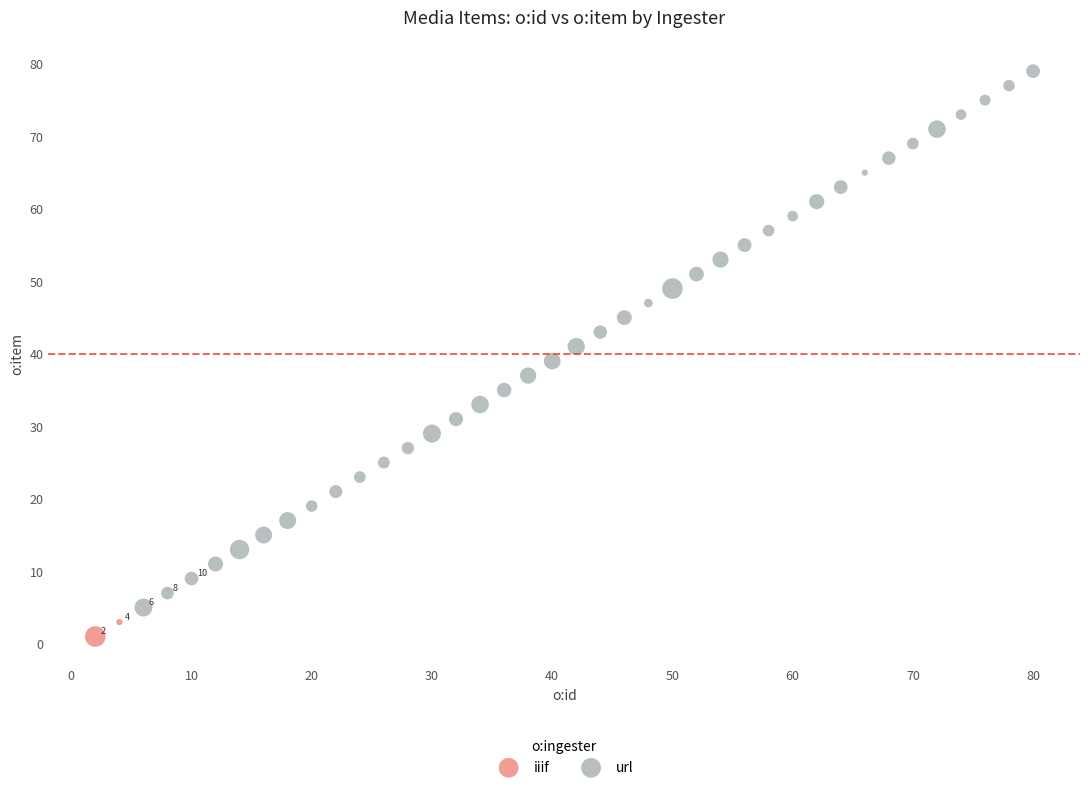

What are all the series names shown in the legend?

iiif, url